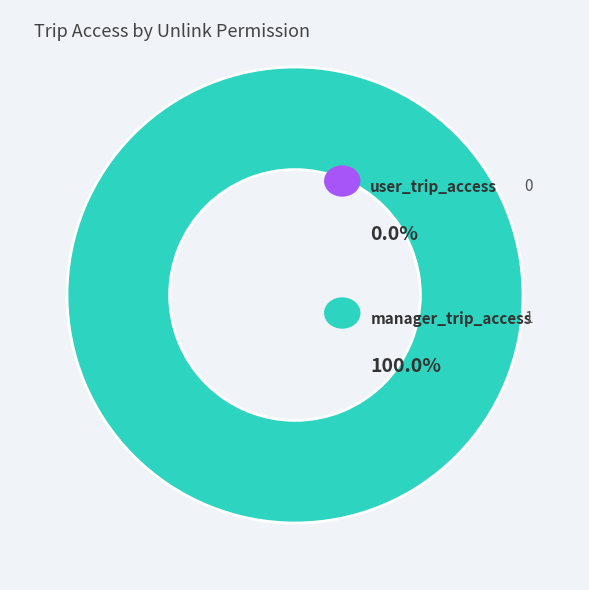

Do user_trip_access and manager_trip_access together represent more than half of the pie?

Yes